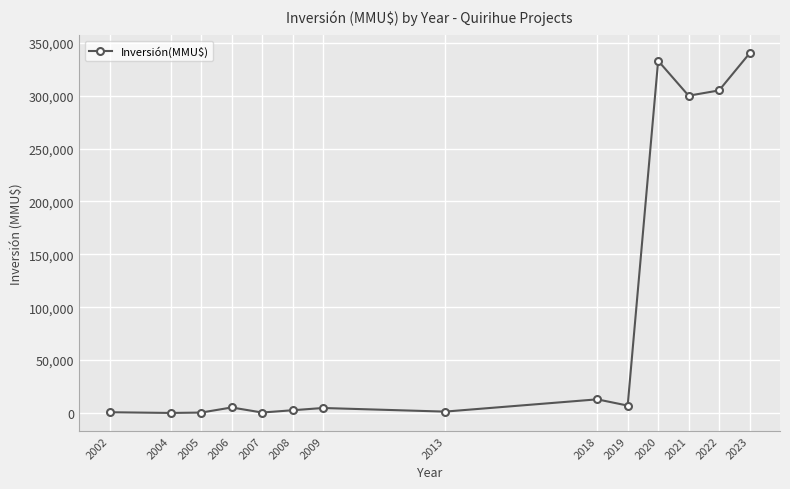

Where is the data nearest to the value 170020?

2021